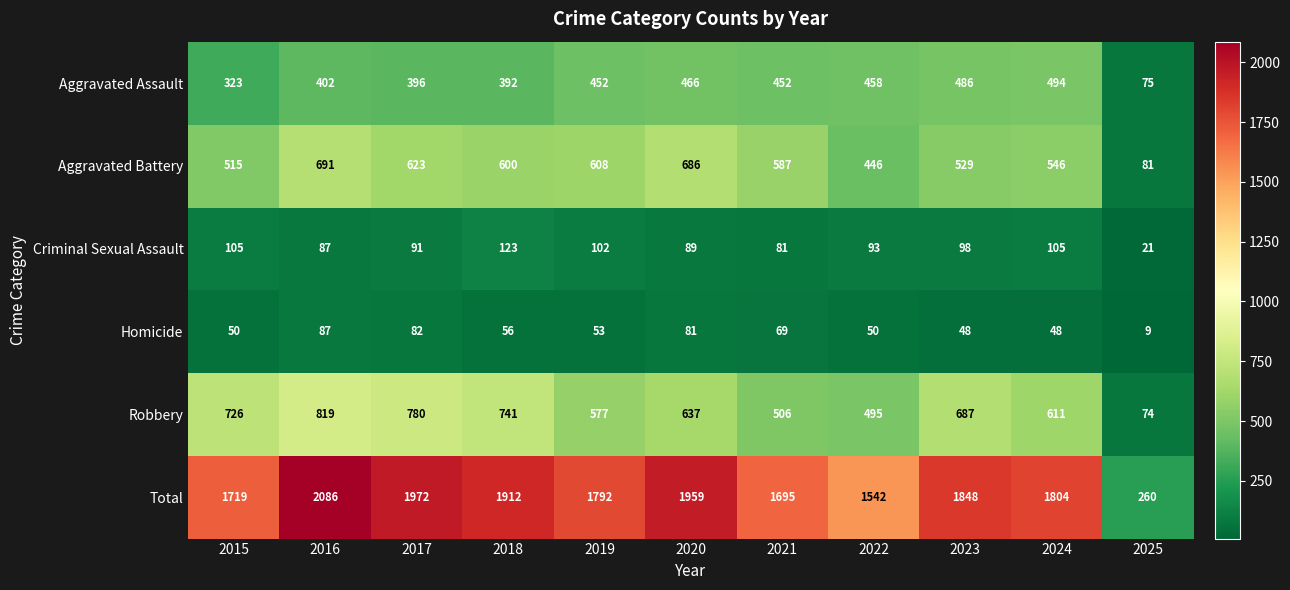

Which series has the largest total across all categories?

Total